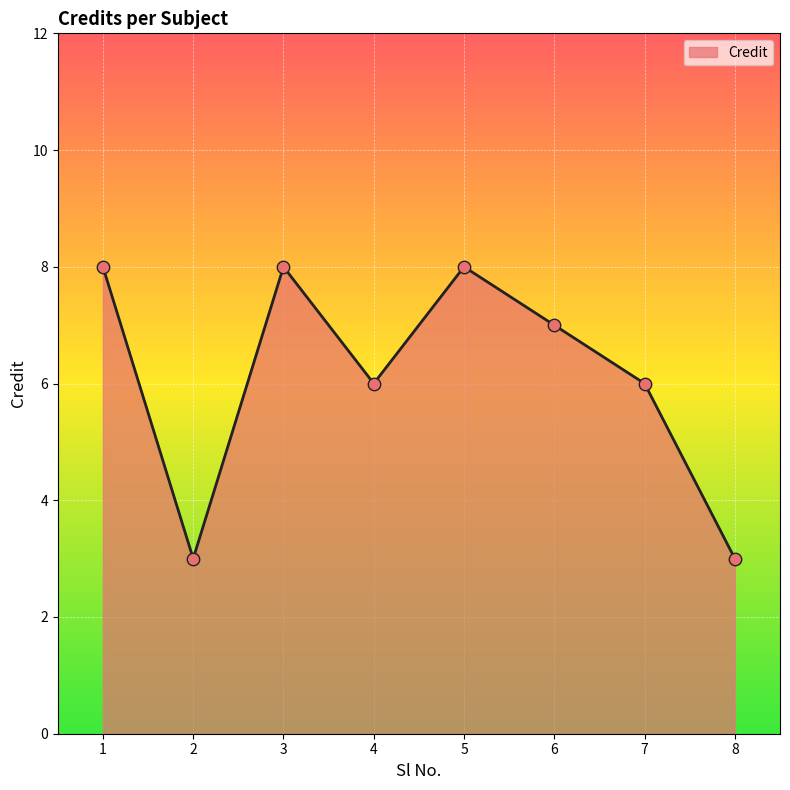

What is the ratio of the value at 6 to the value at 2?

2.3